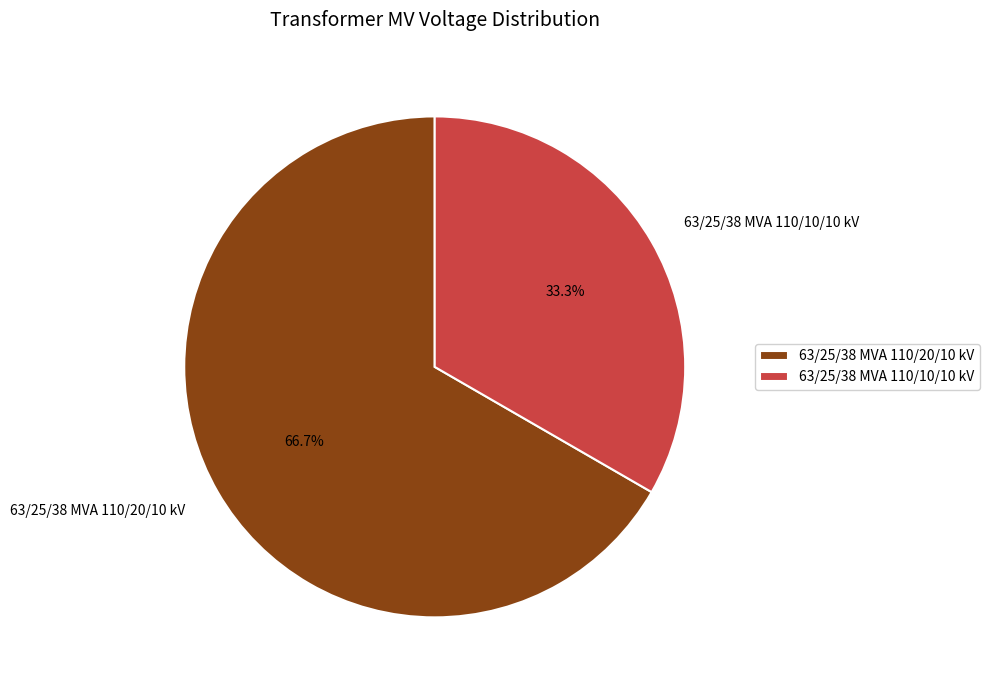

How many slices are in this pie chart?

2